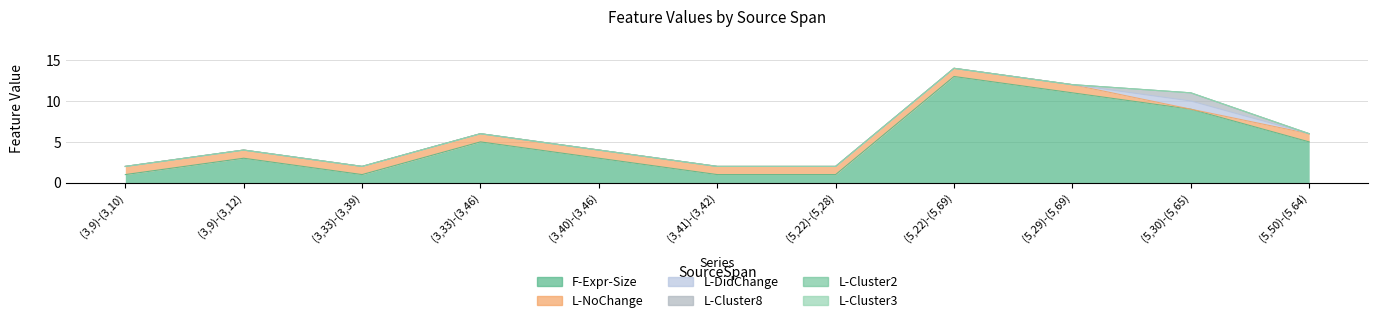

True or false: L-NoChange has a value of 0 at (5,30)-(5,65).

True